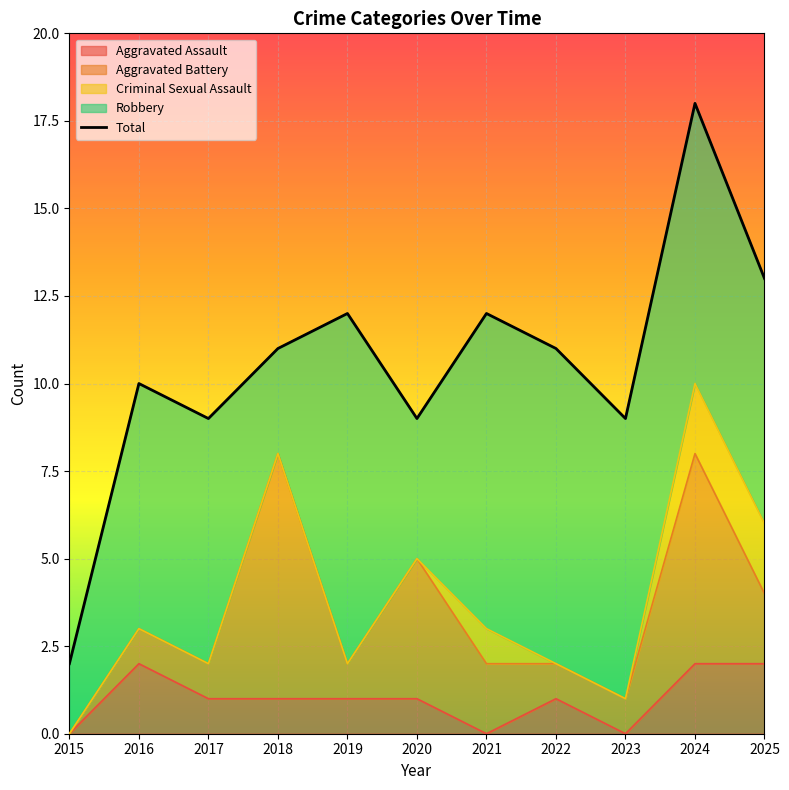

True or false: there are more than 2 points higher than both neighbors.

True